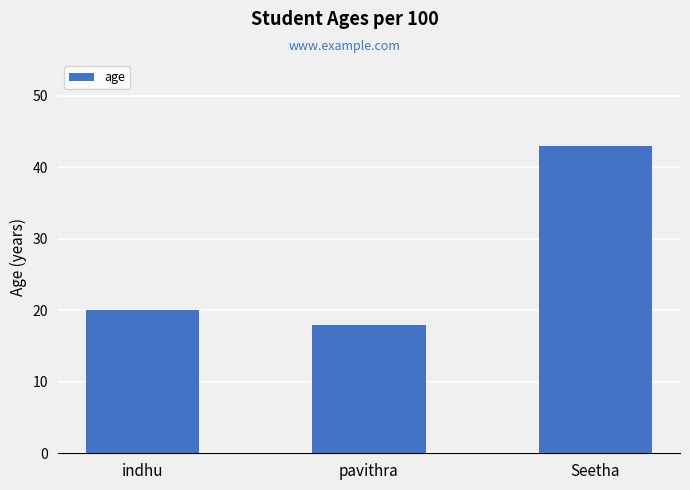

True or false: the data shows 59 at Seetha.

False